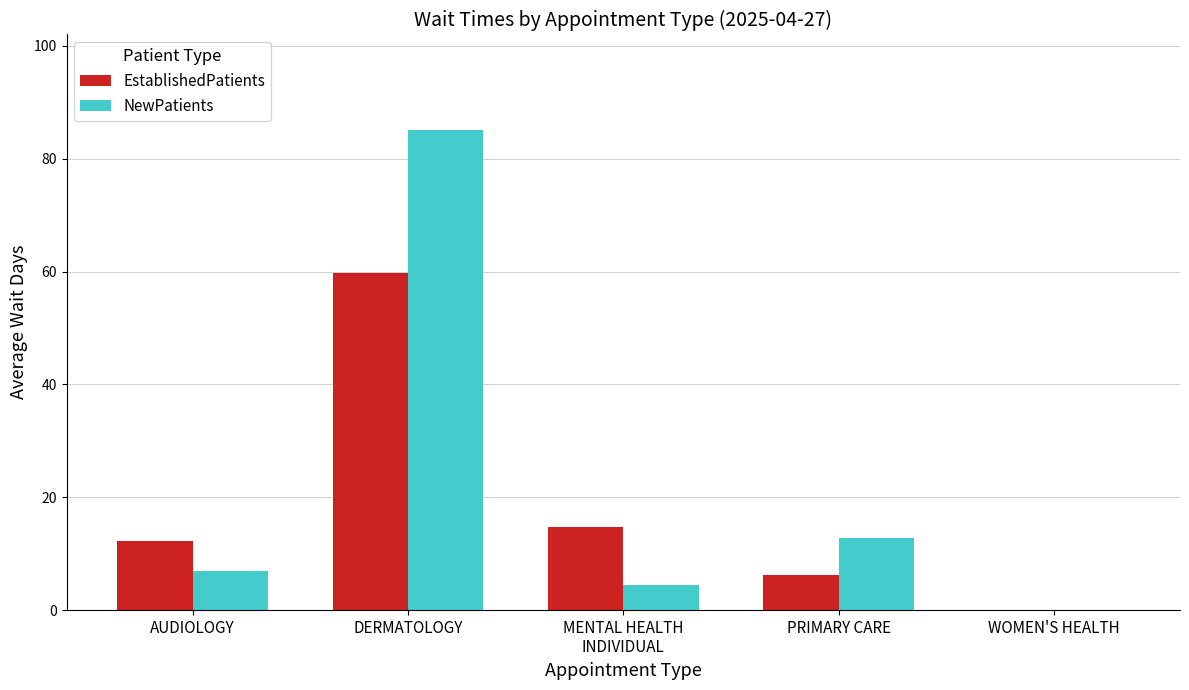

Between DERMATOLOGY and MENTAL HEALTH
INDIVIDUAL, which series saw the biggest shift?

NewPatients